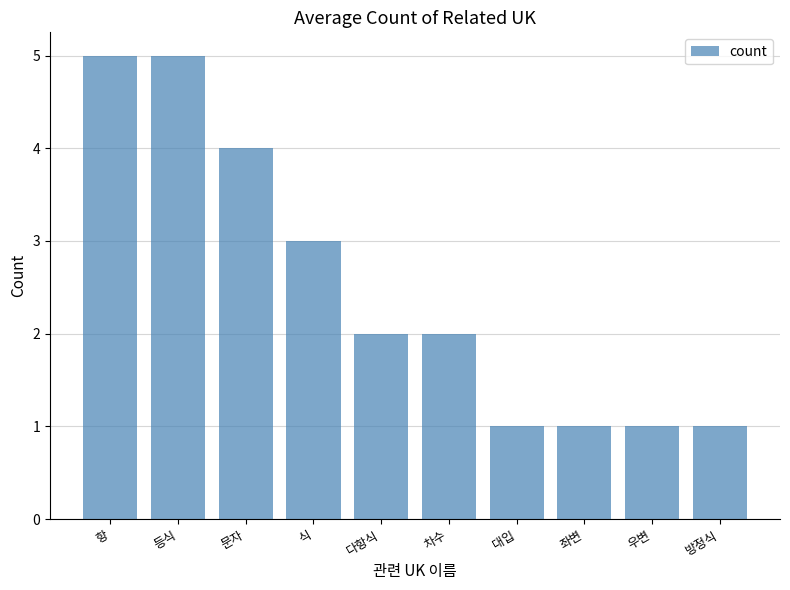

The value at 문자 is 6. True or false?

False